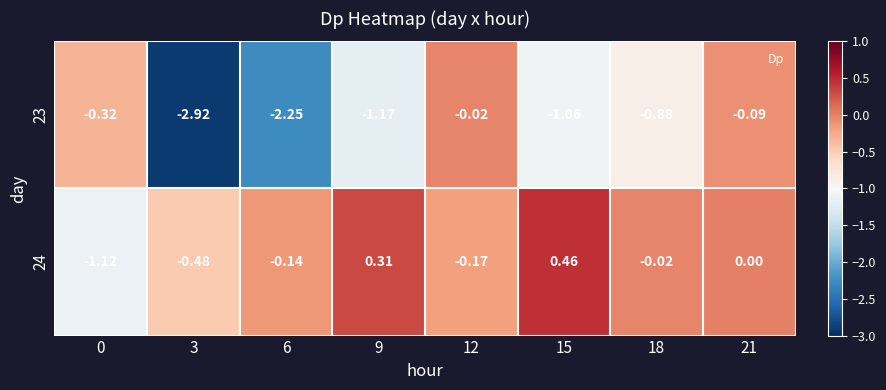

Is the value of 23 at 15 greater than the value of 24 at 15?

No